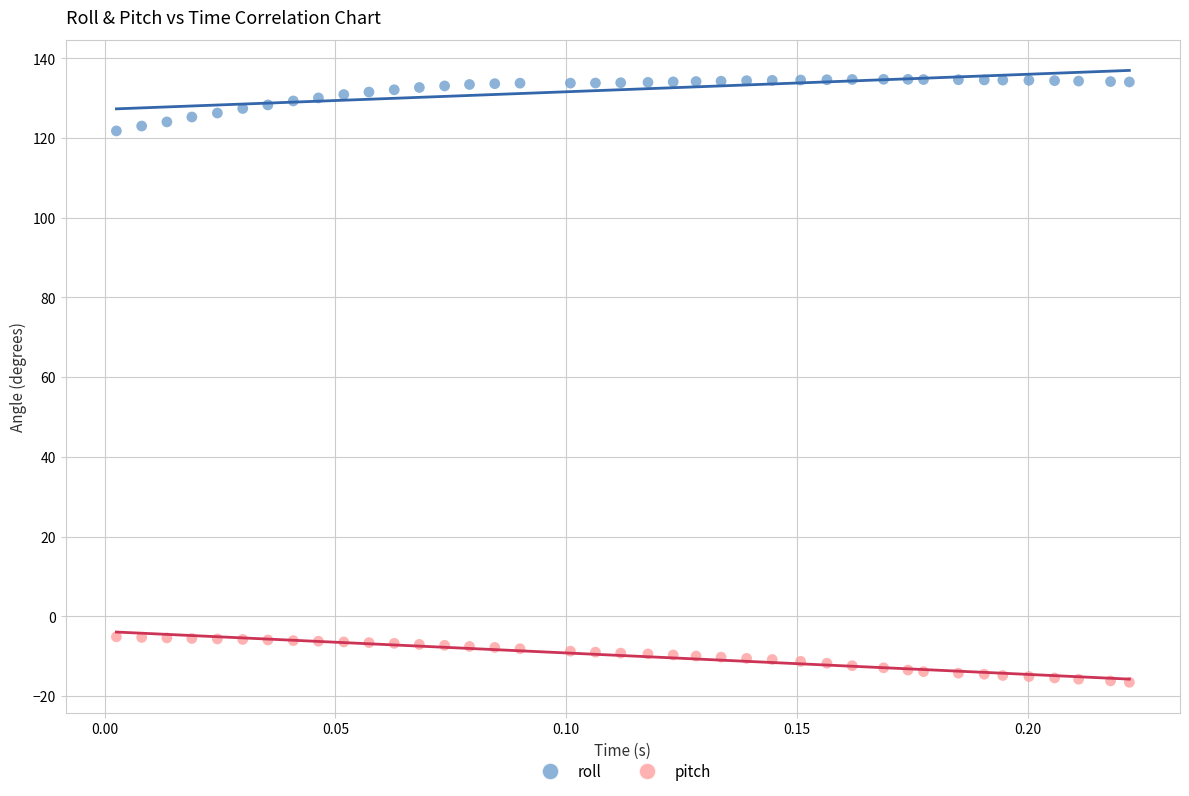

Across all data points, what is the range of Y values (max minus min)?

151.3